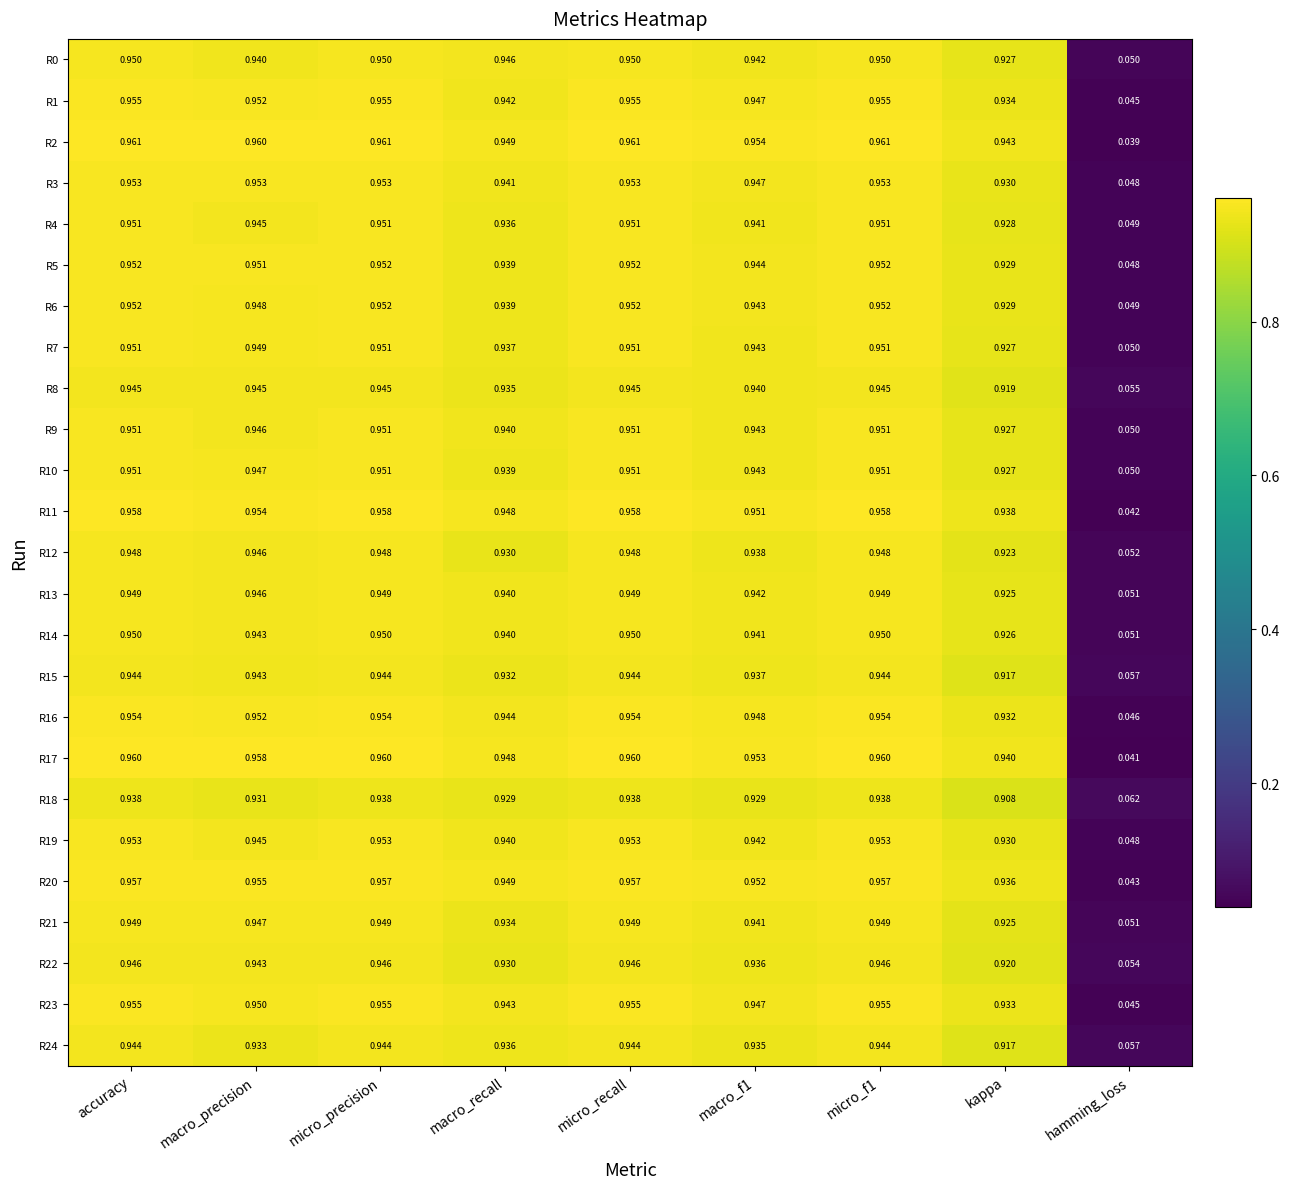

At which label does R12 reach its minimum?

hamming_loss